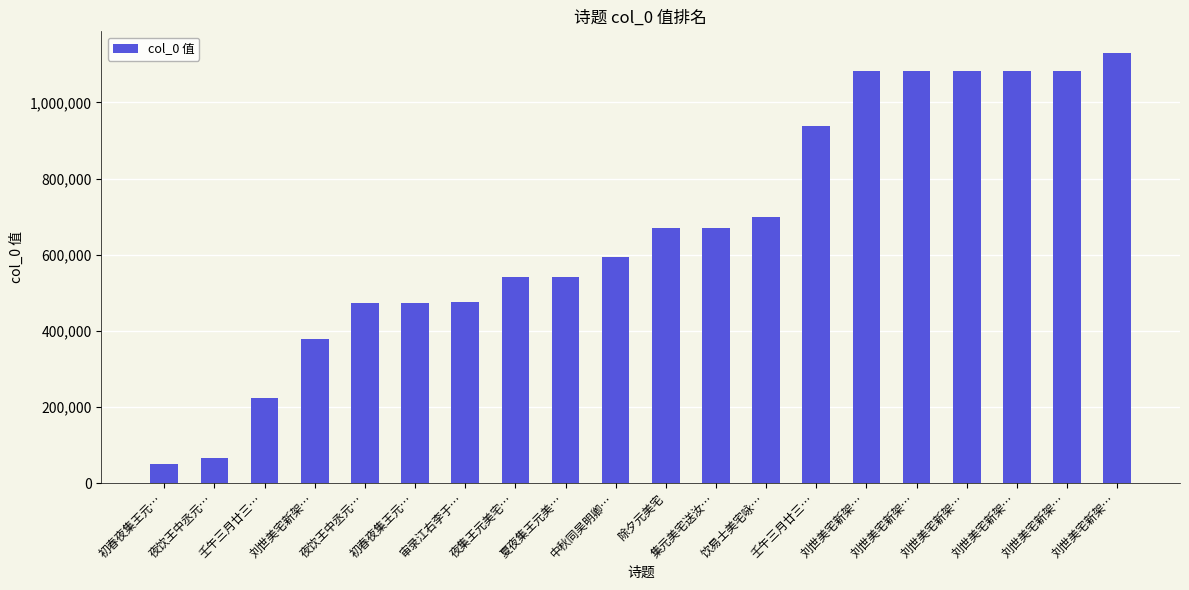

Reading left to right, list all the values displayed in this chart.

51321	67014	222594	379450	473275	474553	474827	541852	541969	593307	670421	670678	698057	938938	1082641	1082642	1082643	1082644	1082645	1130391